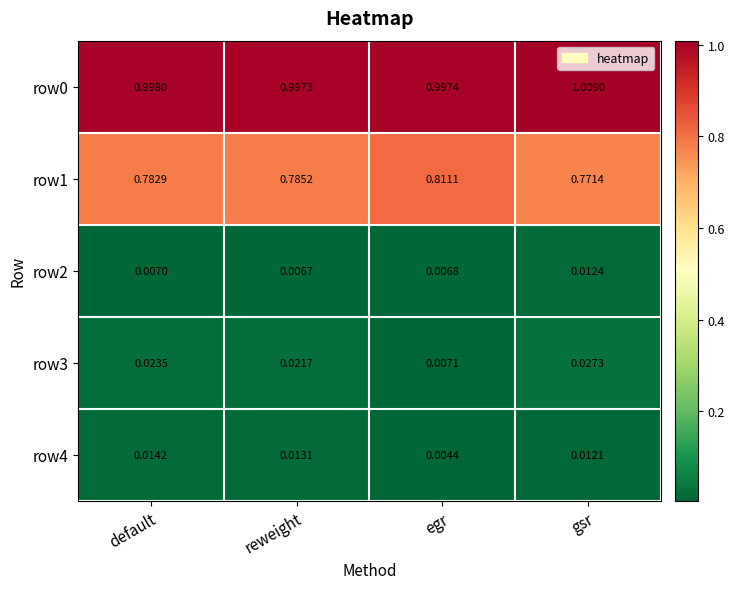

Which series has the largest range (max minus min)?

row1